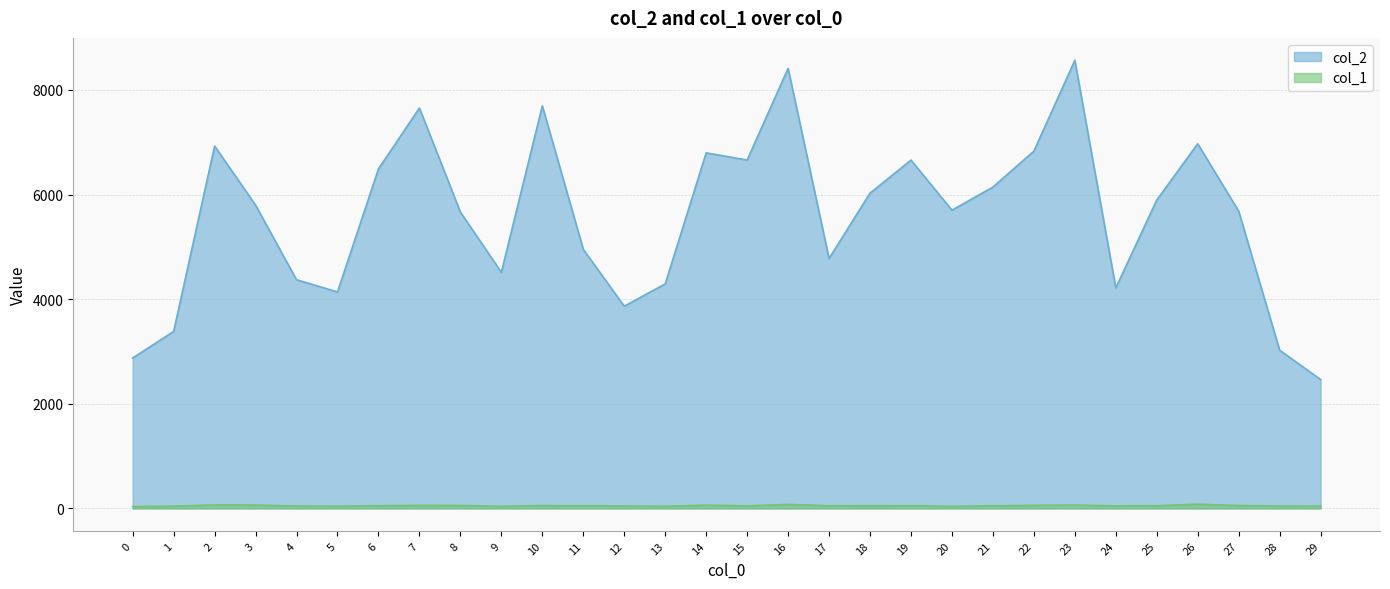

What is the difference between the second highest and minimum values in the col_1 series?

42